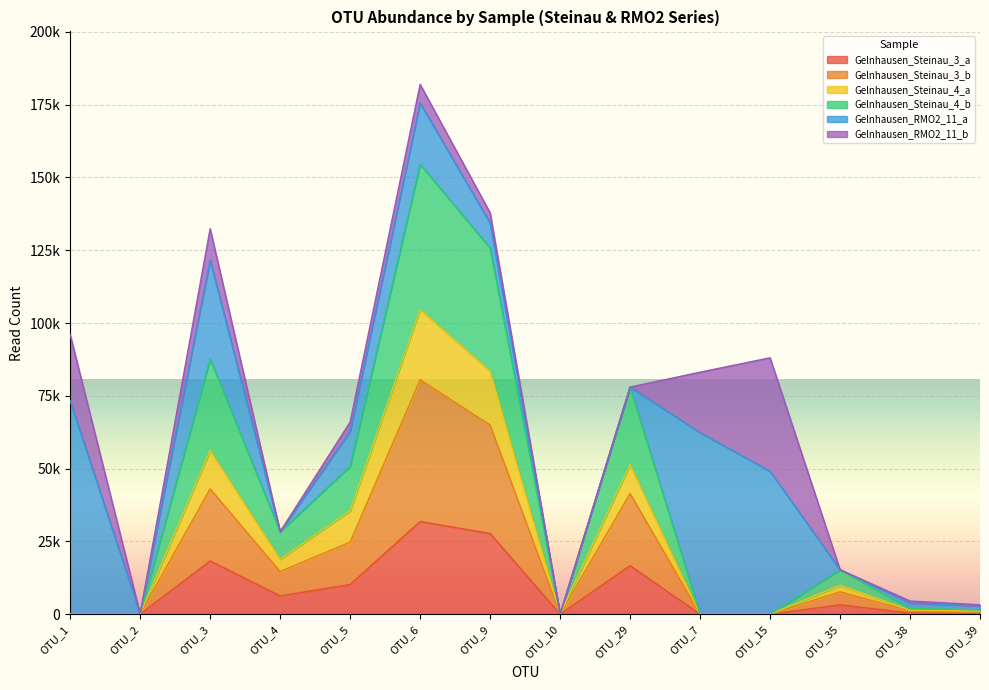

True or false: Gelnhausen_Steinau_4_b has more than 2 points higher than both neighbors.

True